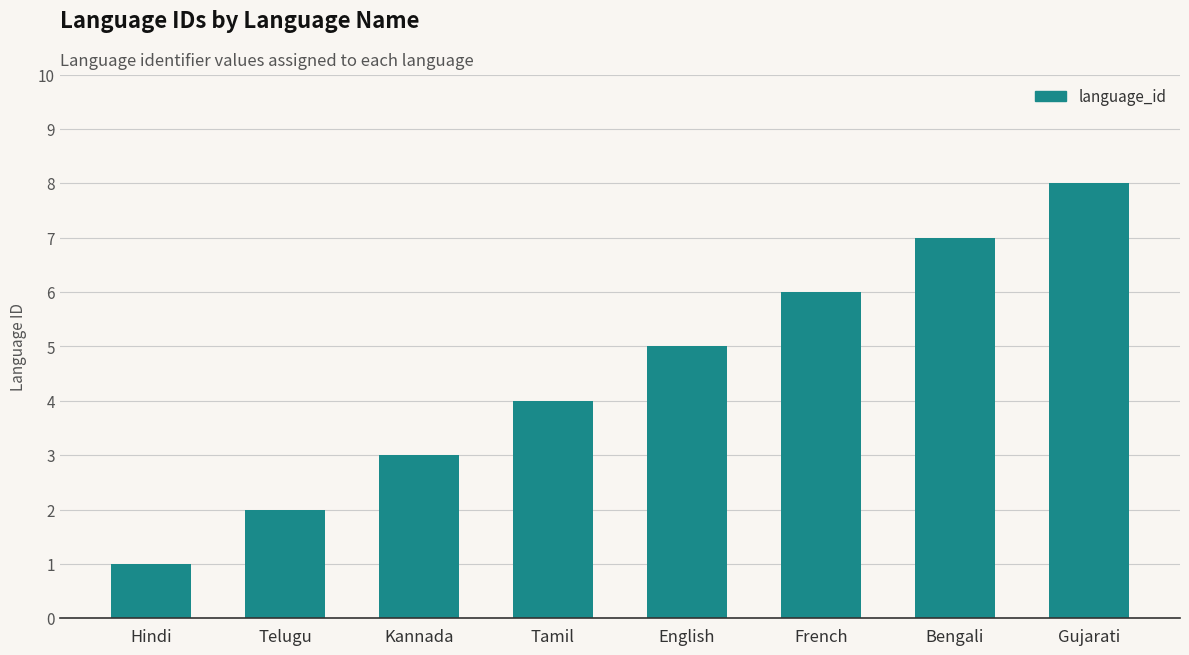

What is the greatest value displayed?

8